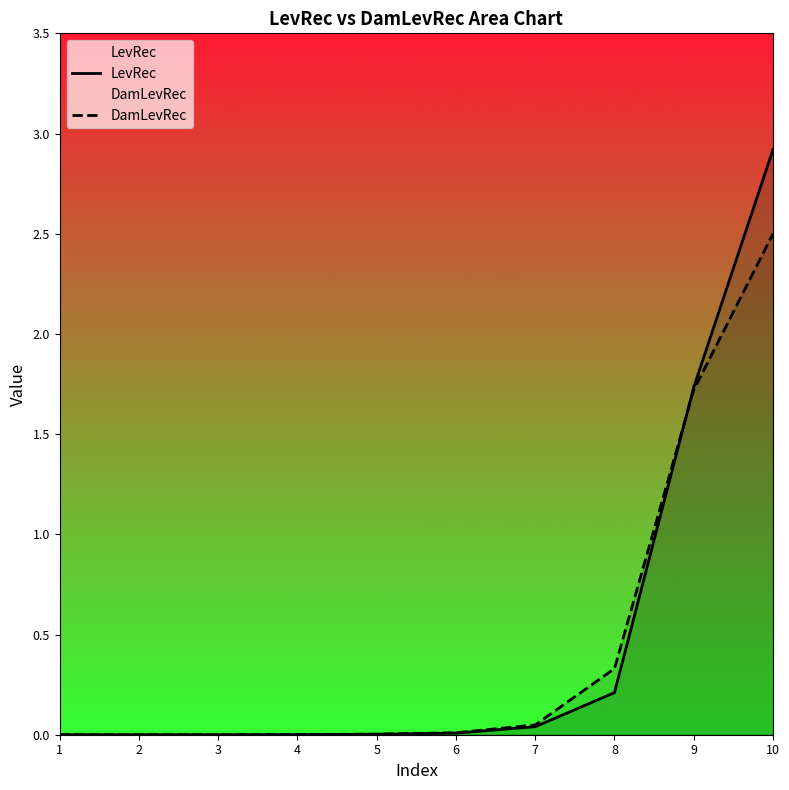

Between 9 and 8, which is larger?

9